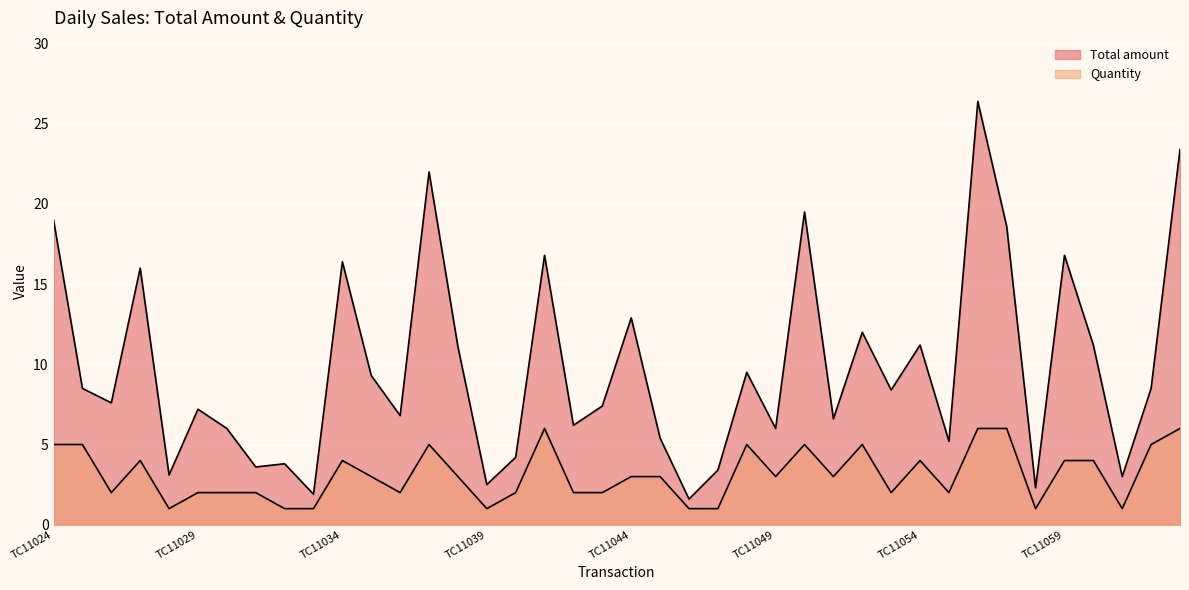

Rank the series at TC11031 from highest to lowest value.

Total amount, Quantity